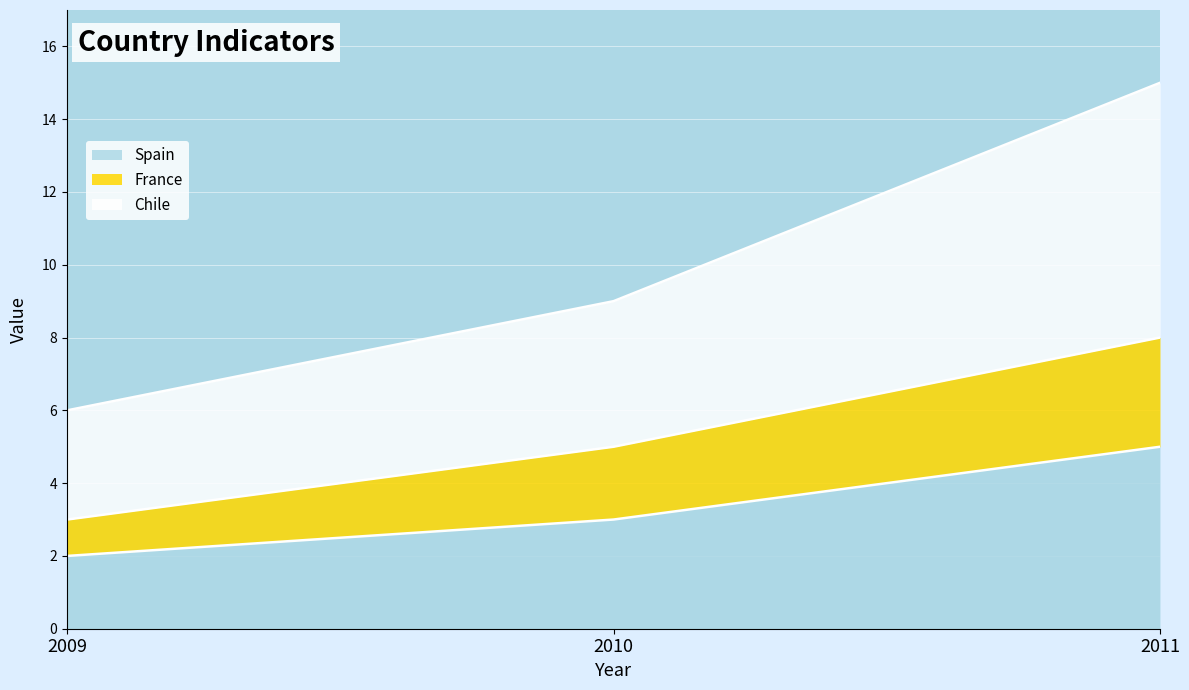

List the labels in order of Spain value, smallest first.

2009, 2010, 2011